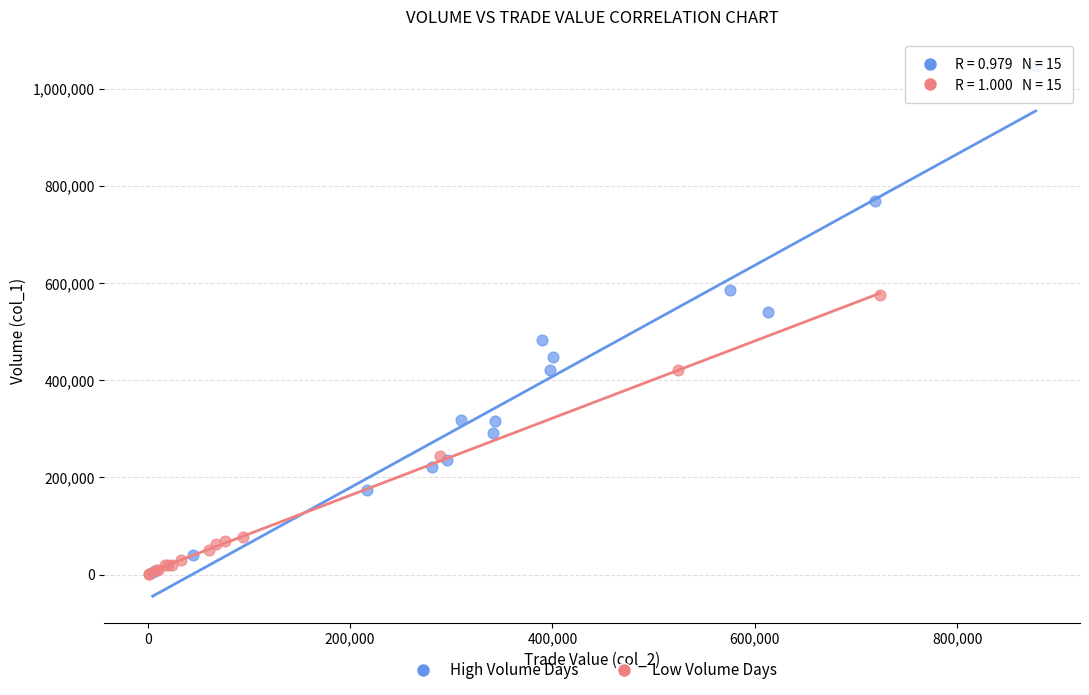

Which series has the widest spread of Y values?

High Volume Days